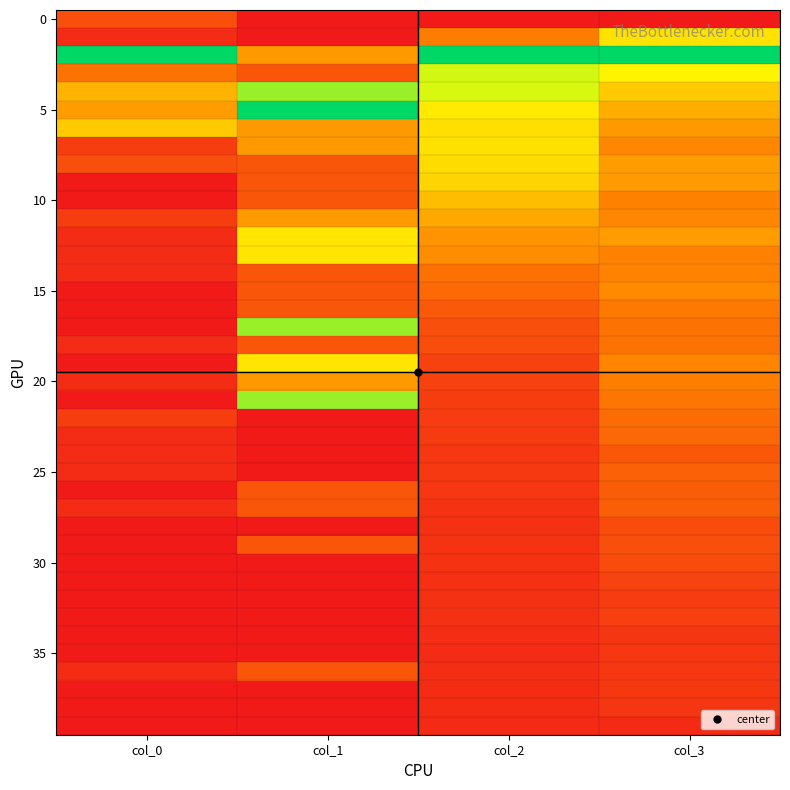

Which has a higher value, col_1 or col_3?

col_1